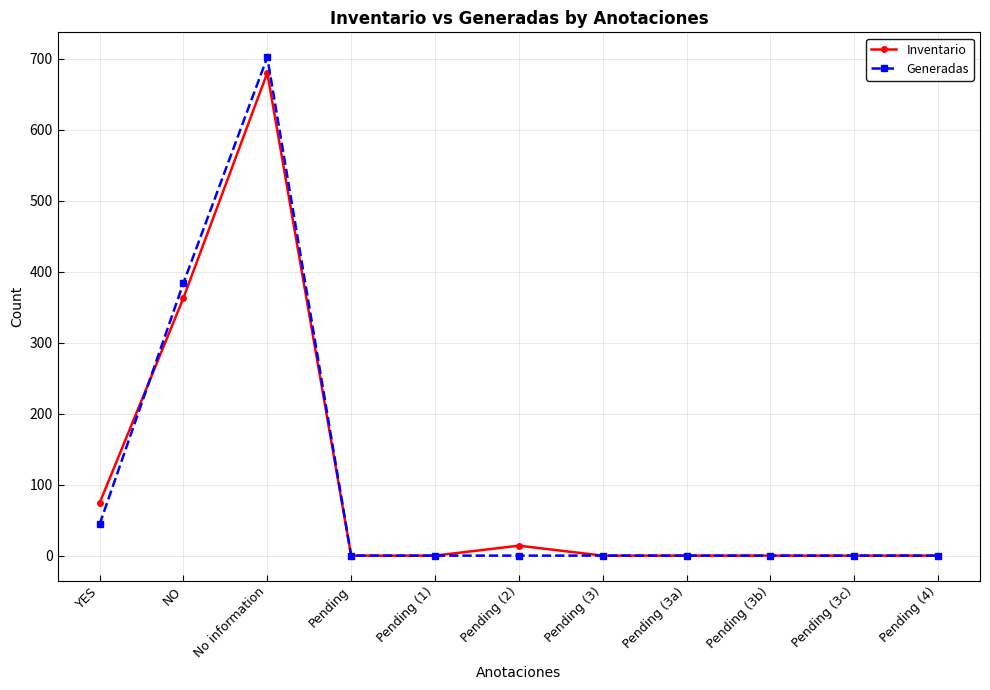

At which label is Generadas closest to 351?

NO